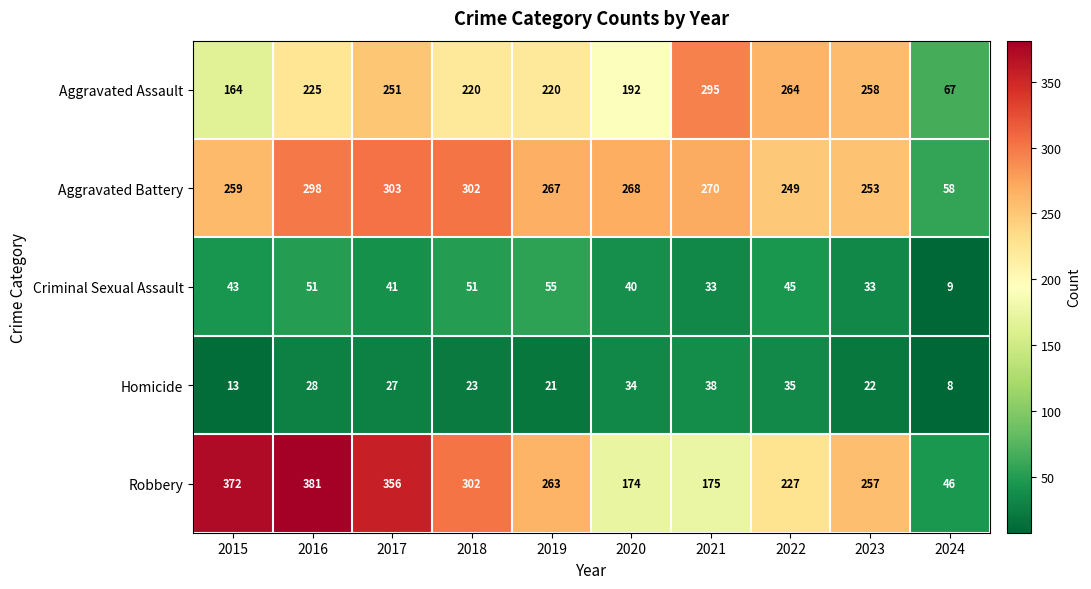

The Aggravated Assault series shows 164 at 2015. True or false?

True